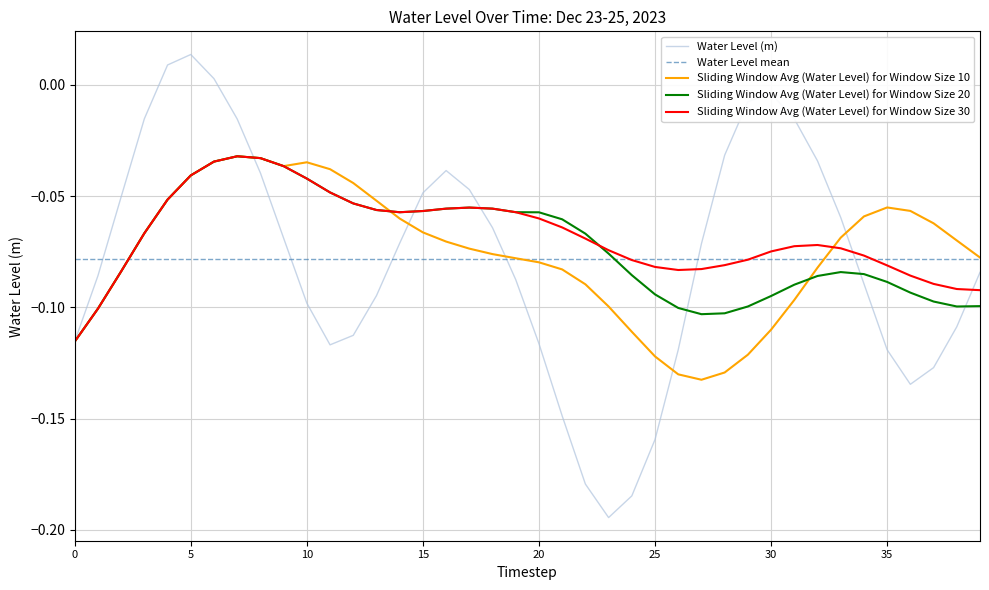

List the labels in order of value, smallest first.

2023-12-24 17:00, 2023-12-24 18:00, 2023-12-24 16:00, 2023-12-24 19:00, 2023-12-24 15:00, 2023-12-25 06:00, 2023-12-25 07:00, 2023-12-25 05:00, 2023-12-24 20:00, 2023-12-24 05:00, 2023-12-24 14:00, 2023-12-23 18:00, 2023-12-24 06:00, 2023-12-25 08:00, 2023-12-24 04:00, 2023-12-24 07:00, 2023-12-25 04:00, 2023-12-24 13:00, 2023-12-23 19:00, 2023-12-25 09:00, 2023-12-24 21:00, 2023-12-24 08:00, 2023-12-24 03:00, 2023-12-24 12:00, 2023-12-25 03:00, 2023-12-23 20:00, 2023-12-24 09:00, 2023-12-24 11:00, 2023-12-24 02:00, 2023-12-24 10:00, 2023-12-25 02:00, 2023-12-24 22:00, 2023-12-24 01:00, 2023-12-25 01:00, 2023-12-23 21:00, 2023-12-24 23:00, 2023-12-25 00:00, 2023-12-24 00:00, 2023-12-23 22:00, 2023-12-23 23:00